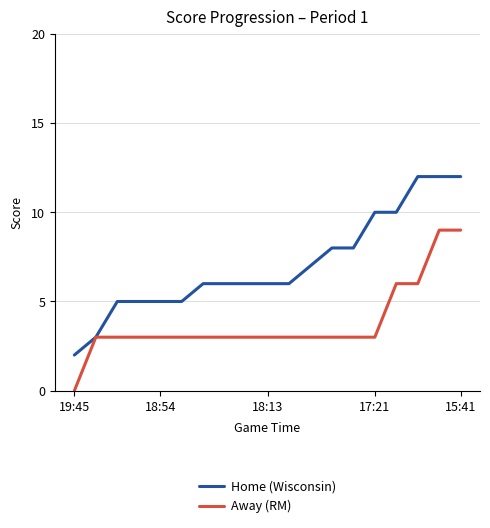

List the series in order of their peak value, highest first.

Home (Wisconsin), Away (RM)